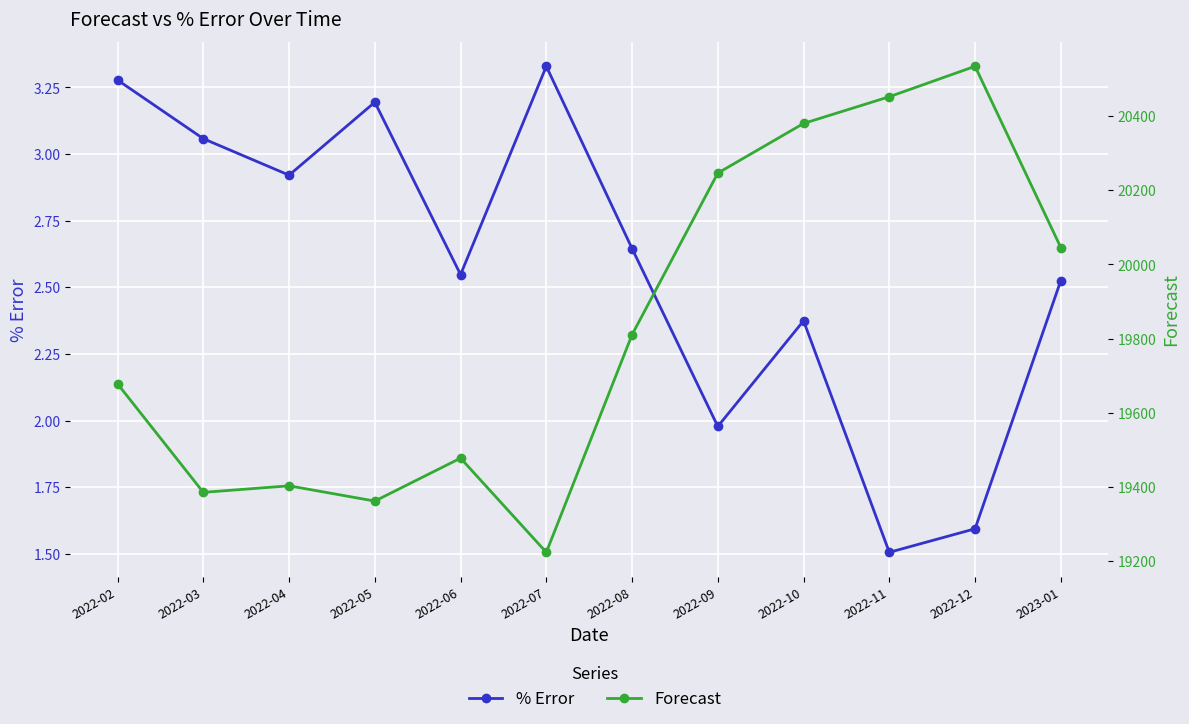

Rank the series by their maximum value, from highest to lowest.

Forecast, % Error